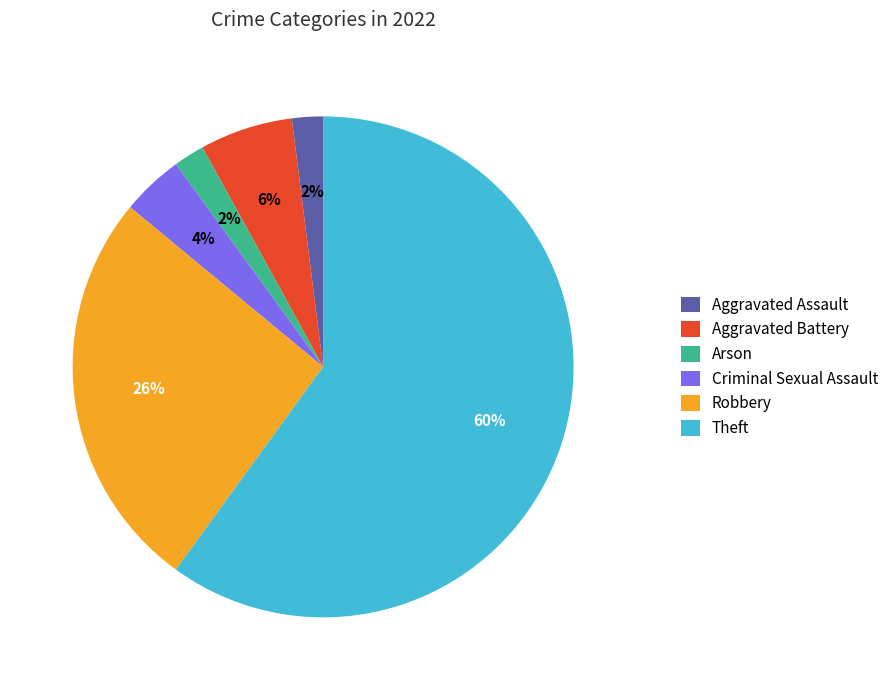

Between Robbery and Arson, which is larger?

Robbery